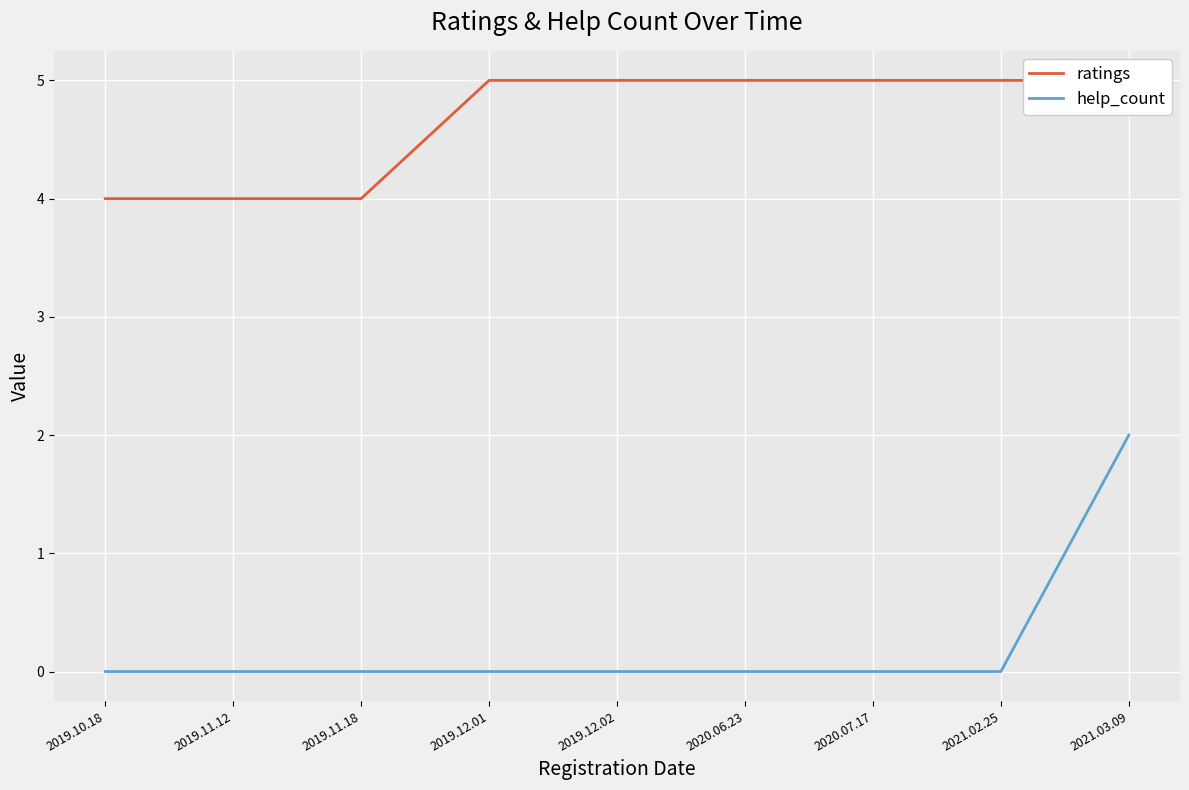

Rank the categories by ratings value from highest to lowest.

2019.12.01, 2019.12.02, 2020.06.23, 2020.07.17, 2021.02.25, 2021.03.09, 2019.10.18, 2019.11.12, 2019.11.18